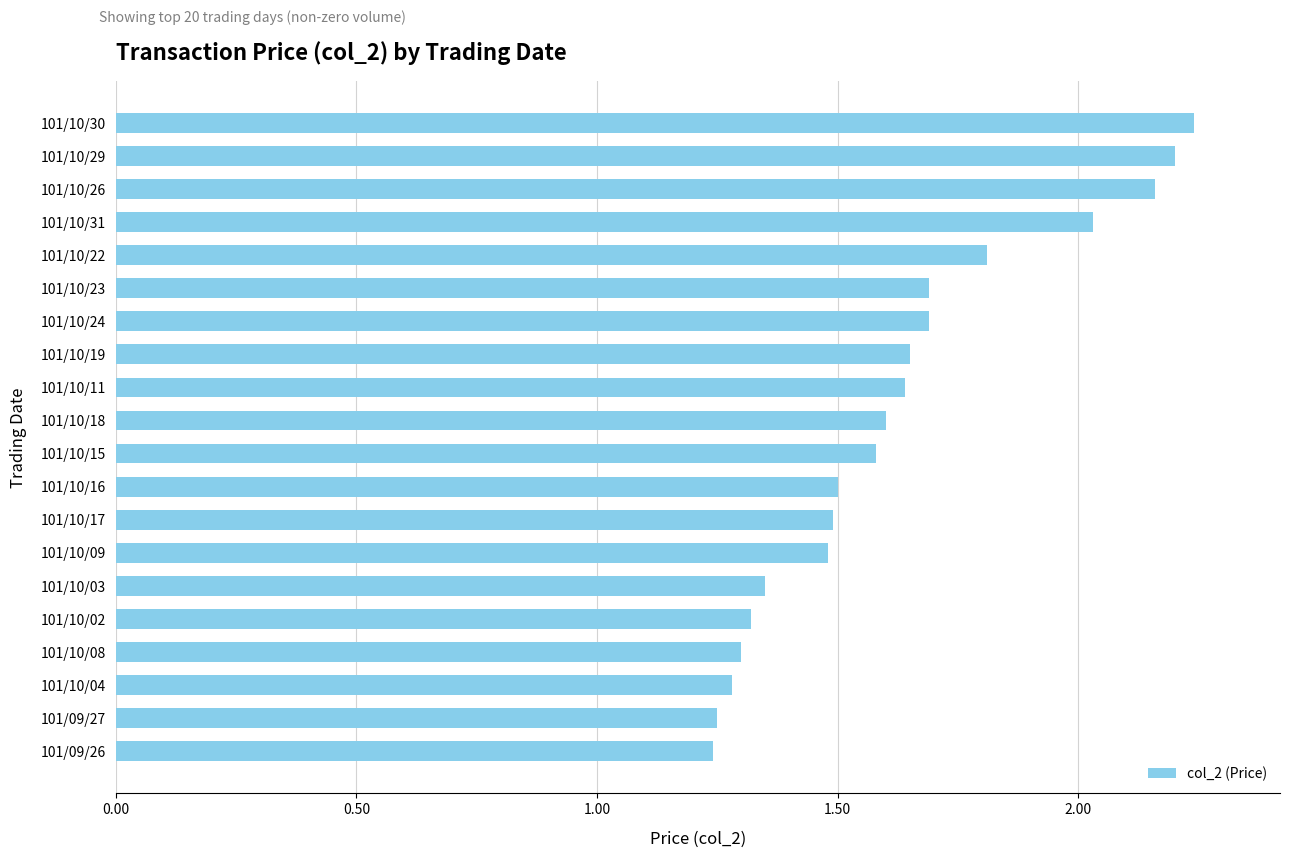

What position from the bottom is 101/10/18?

11